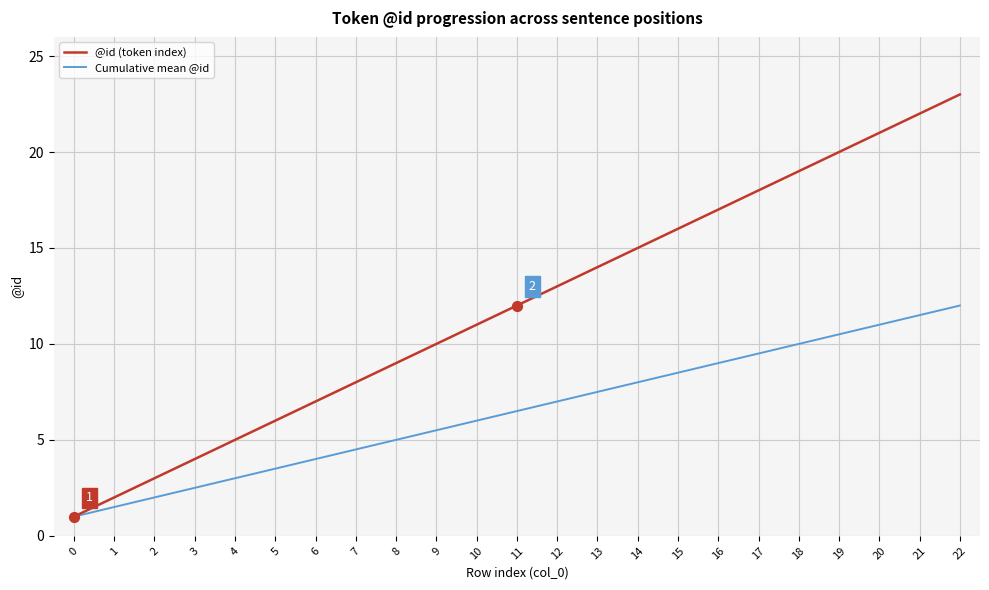

What is the difference between the highest and lowest values at 3?

1.5